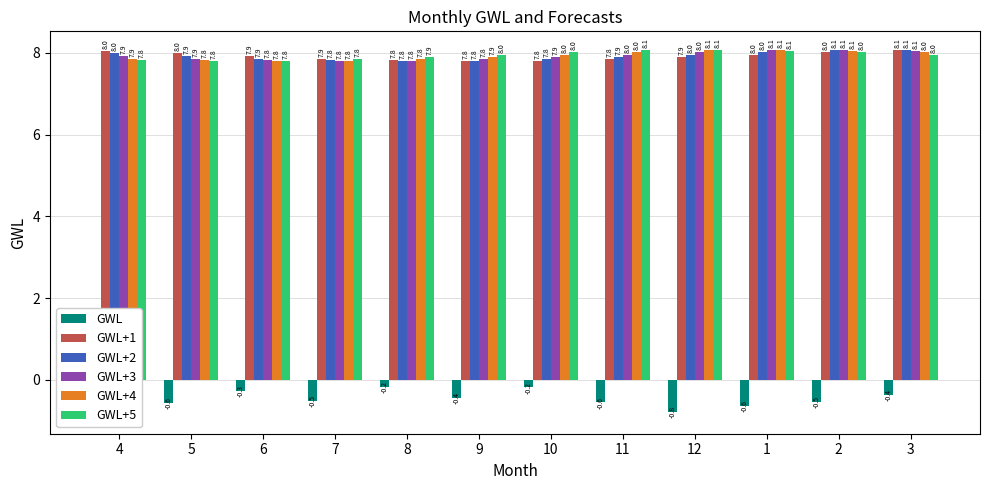

True or false: GWL+5 has a value of 7.8 at 5.

True